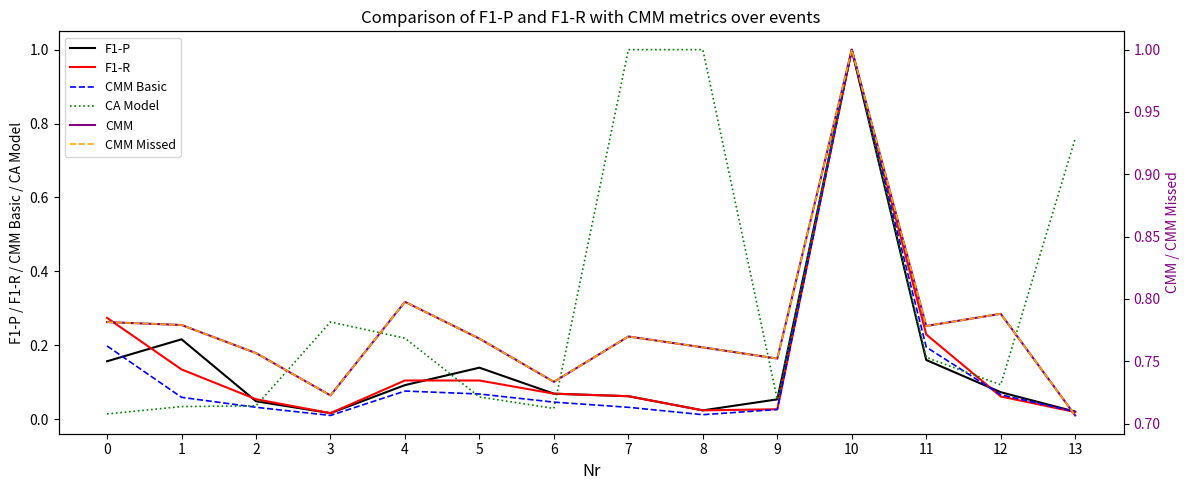

Which series has the largest range (max minus min)?

CMM Basic